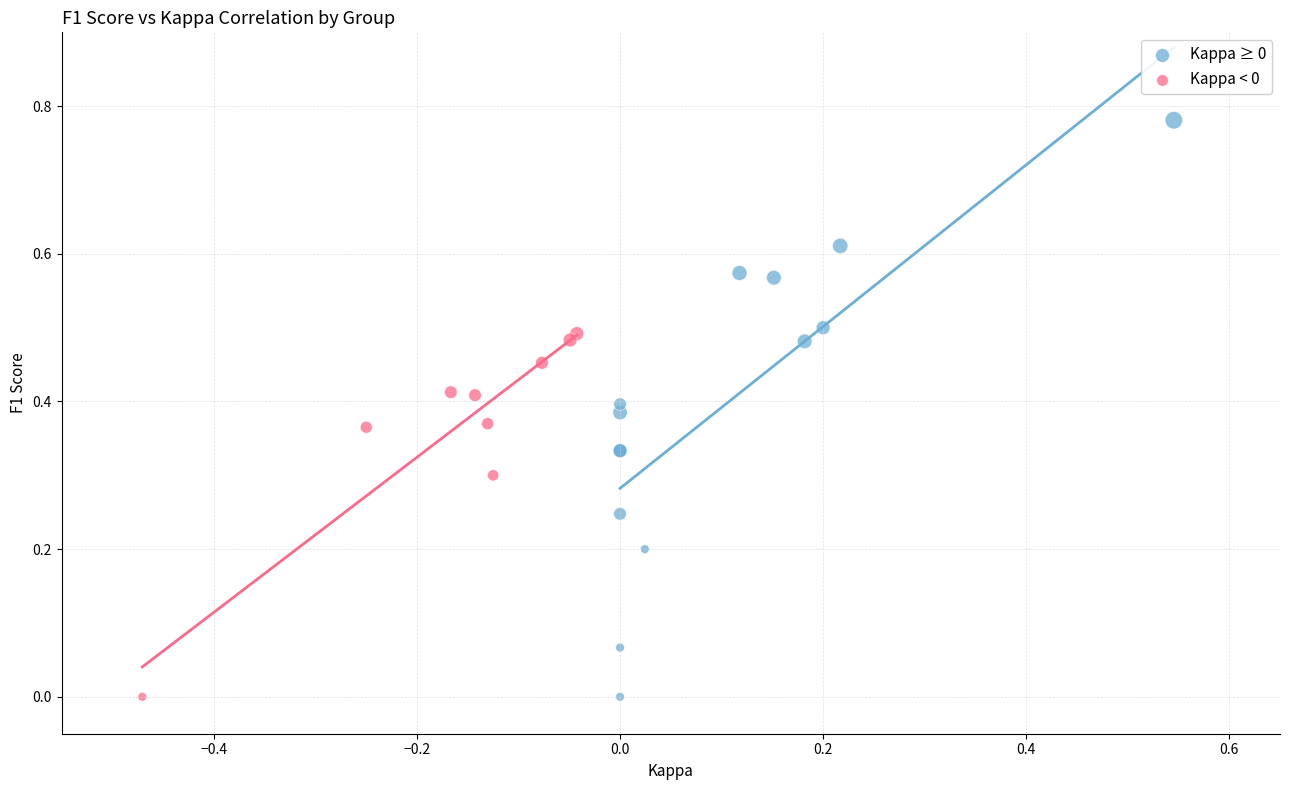

Which series has the largest Y range (max minus min)?

Kappa ≥ 0